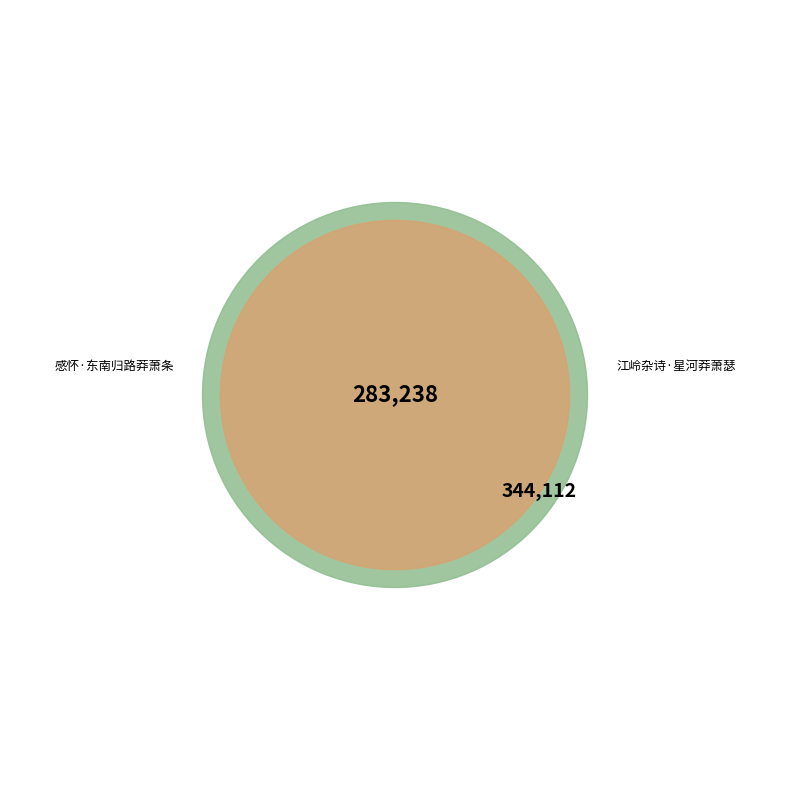

Does any single category account for the majority?

Yes